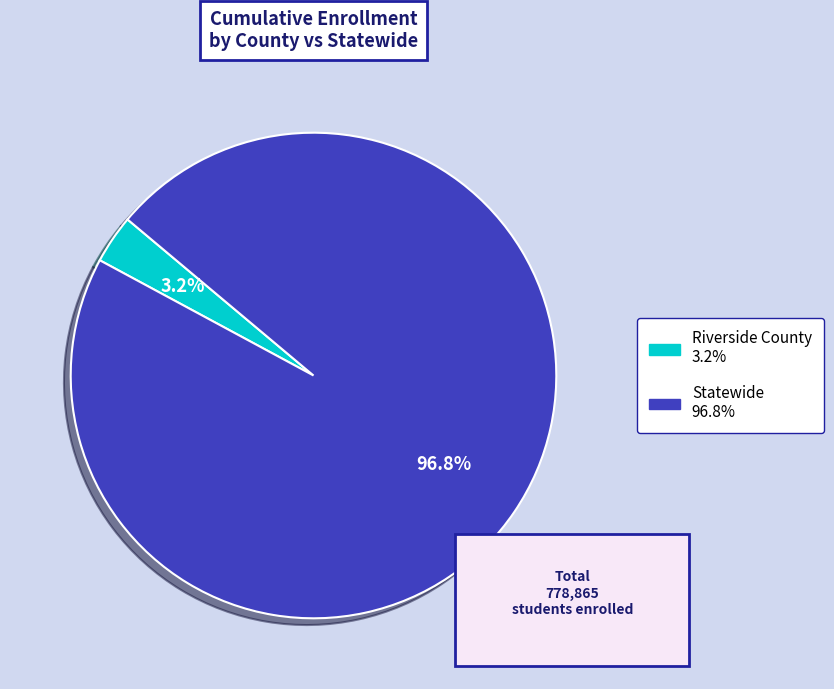

Rank the categories by value from lowest to highest.

Riverside County, Statewide